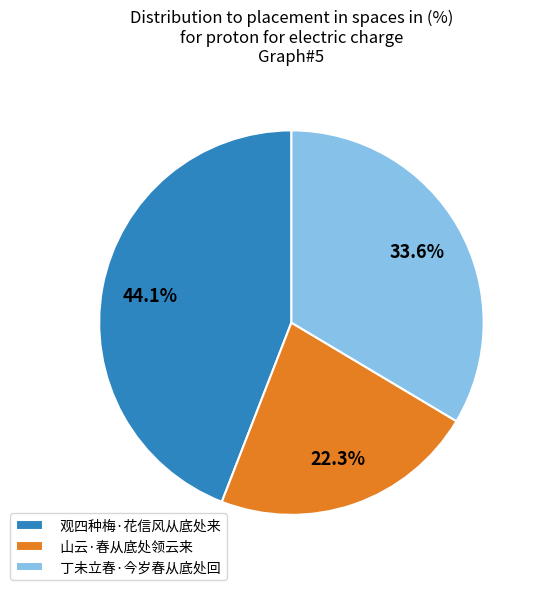

True or false: 丁未立春·今岁春从底处回 accounts for 41% of the total.

False